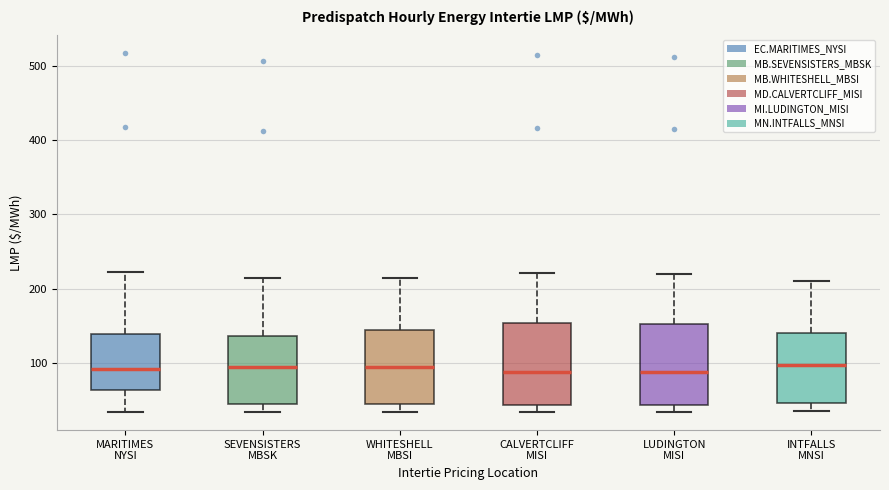

Where does the upper whisker of the box for SEVENSISTERS MBSK end on the y-axis? The values are not printed on the chart, so give them approximately, as read against the axis.

210